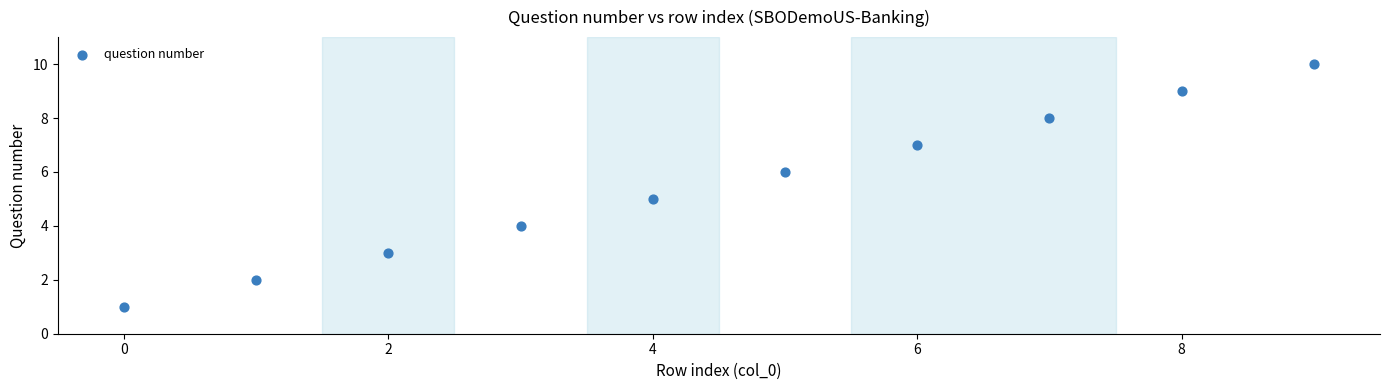

What is the range of Y values (max minus min)?

9